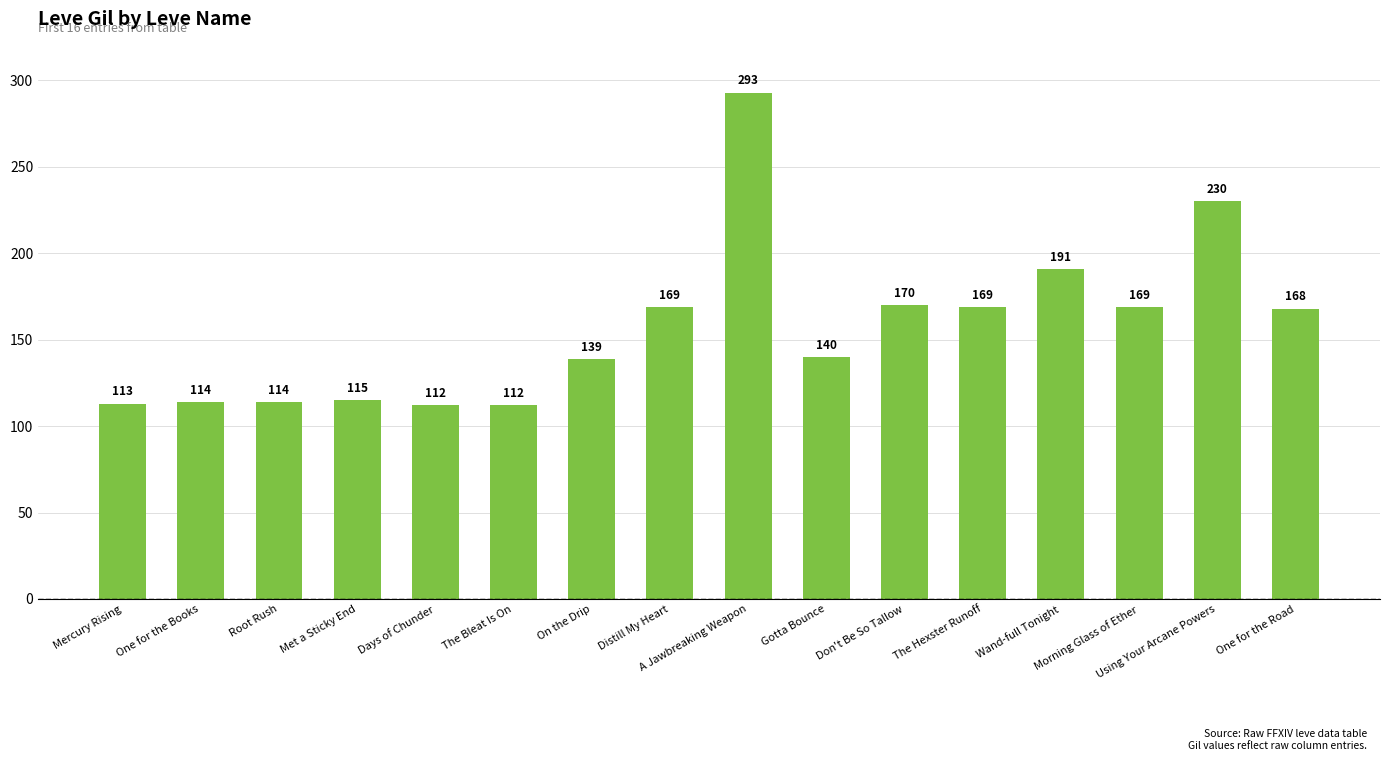

What is the average value?

157